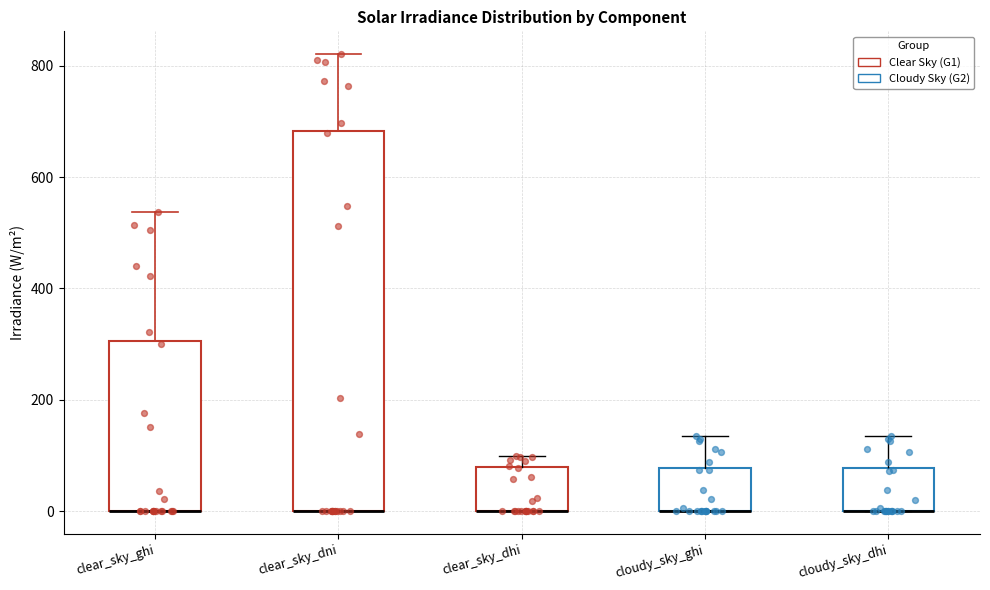

Reading left to right, read every box against the y-axis: the position of its median line, the range the box covers, and the ends of its whiskers. The values are not printed on the chart, so give them approximately, as read against the axis.

clear_sky_ghi: median 0 (drawn on the box's lower edge), box 0 to 300, whiskers 0 to 540
clear_sky_dni: median 0 (drawn on the box's lower edge), box 0 to 680, whiskers 0 to 820
clear_sky_dhi: median 0 (drawn on the box's lower edge), box 0 to 80, whiskers 0 to 100
cloudy_sky_ghi: median 0 (drawn on the box's lower edge), box 0 to 80, whiskers 0 to 140
cloudy_sky_dhi: median 0 (drawn on the box's lower edge), box 0 to 80, whiskers 0 to 140